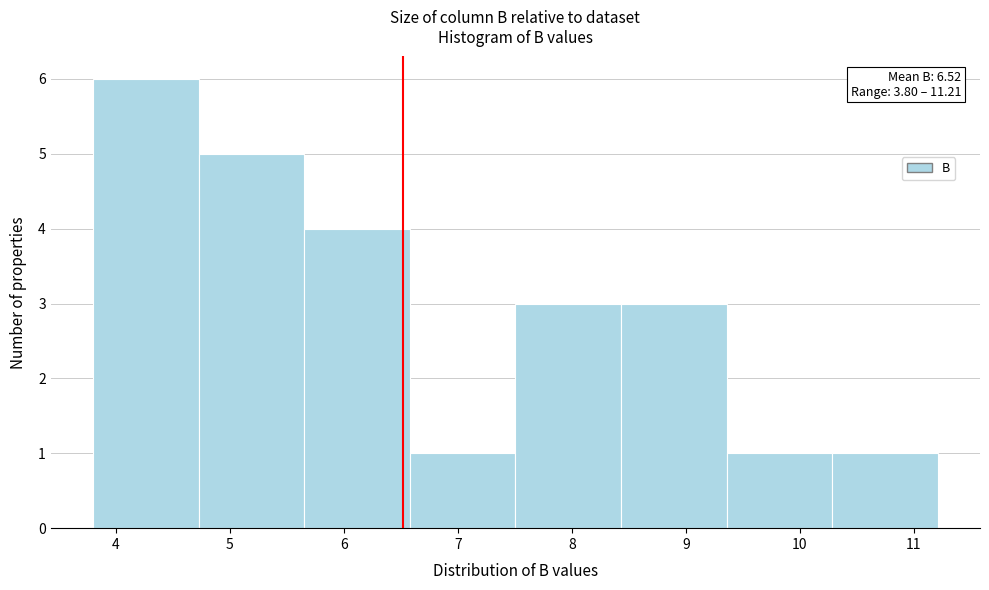

Over which range of the x-axis is the bar tallest?

3.8 to 4.7